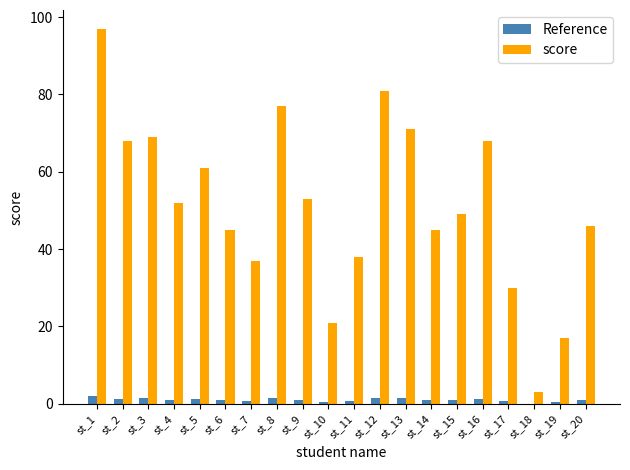

What is the sum of all score values?

1028.0